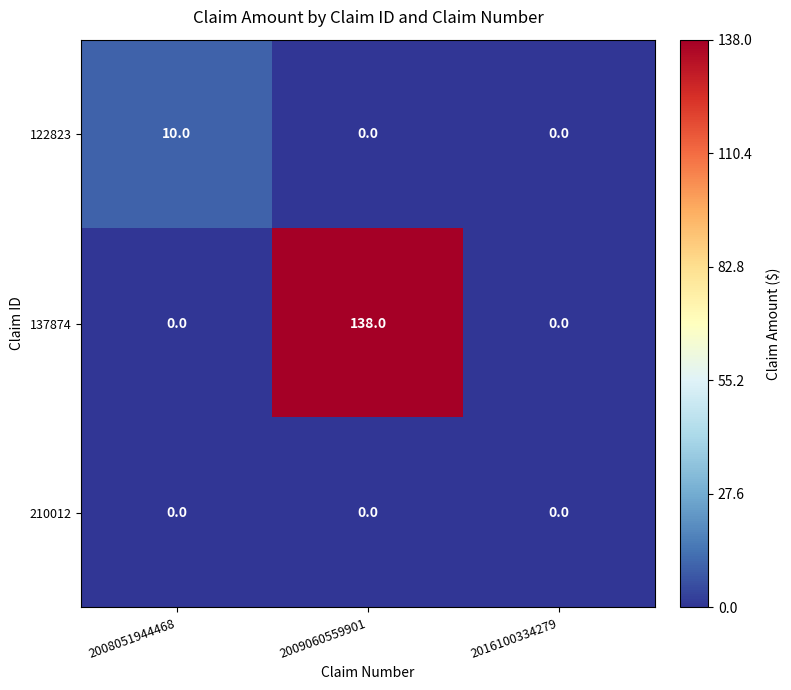

The 122823 series shows -6 at 2009060559901. True or false?

False